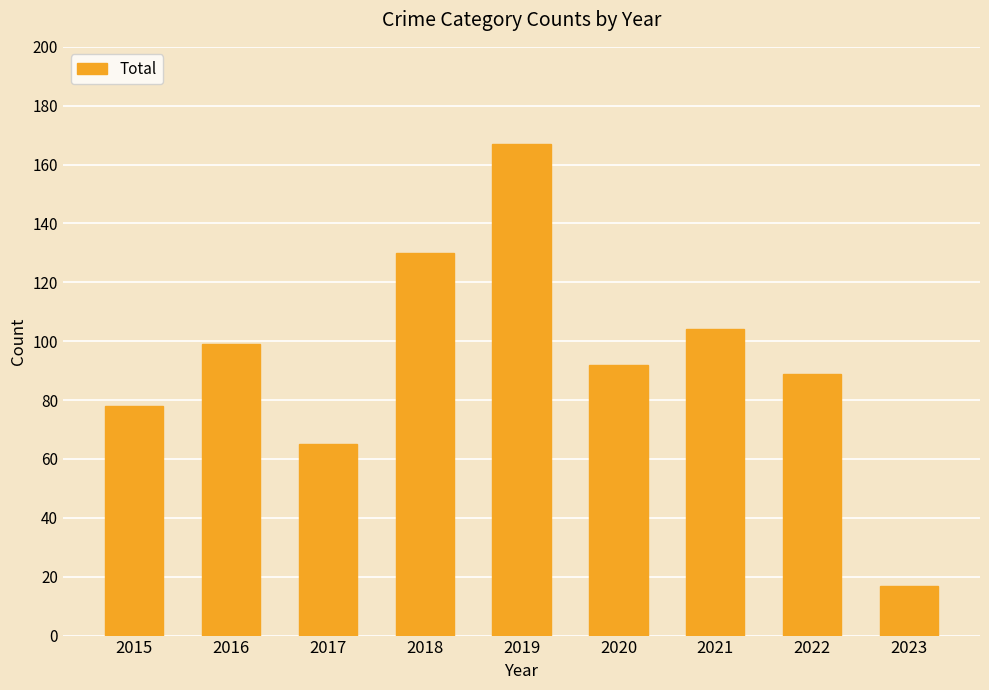

Are the bars grouped side by side (vs. stacked)?

No